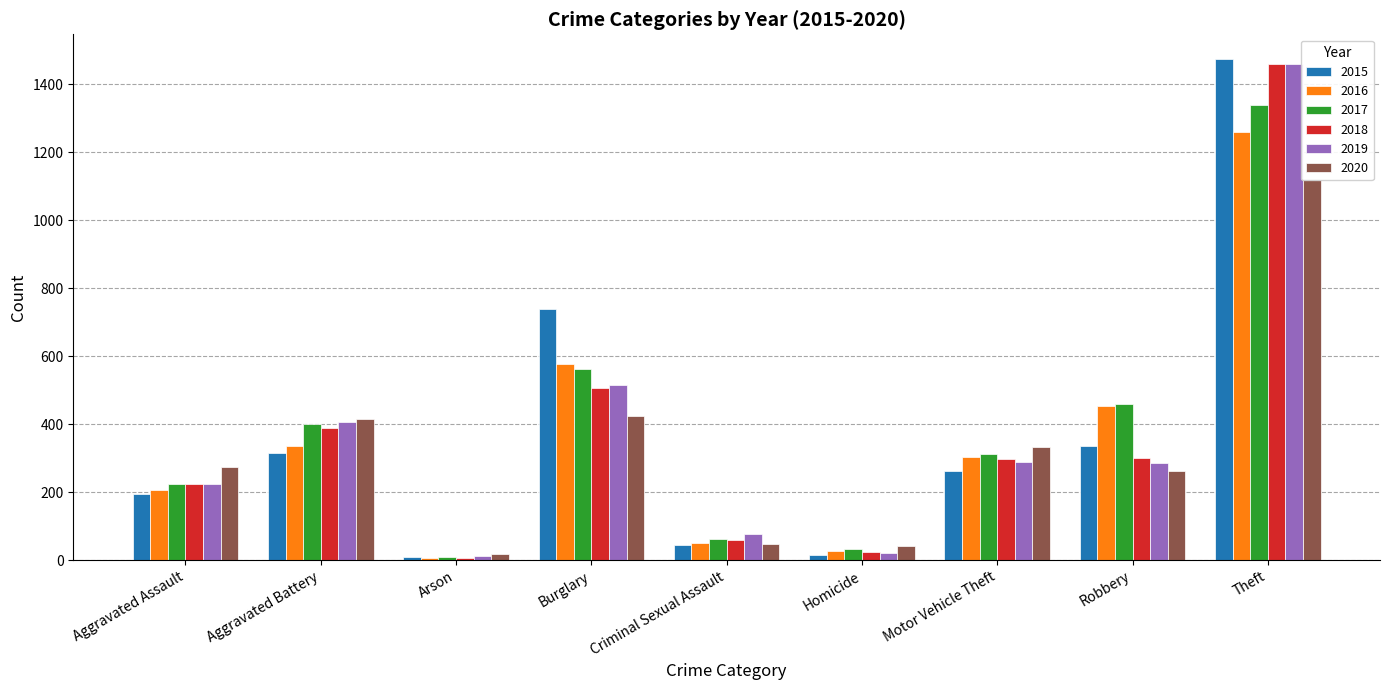

Reading left to right, what are all the values shown in this chart?

2015: 194	316	9	738	46	15	263	337	1474
2016: 206	336	7	576	50	26	304	454	1259
2017: 225	400	10	562	62	33	312	460	1339
2018: 225	389	7	506	60	25	298	301	1461
2019: 223	407	12	517	77	22	290	287	1459
2020: 273	415	17	425	48	41	333	263	1120